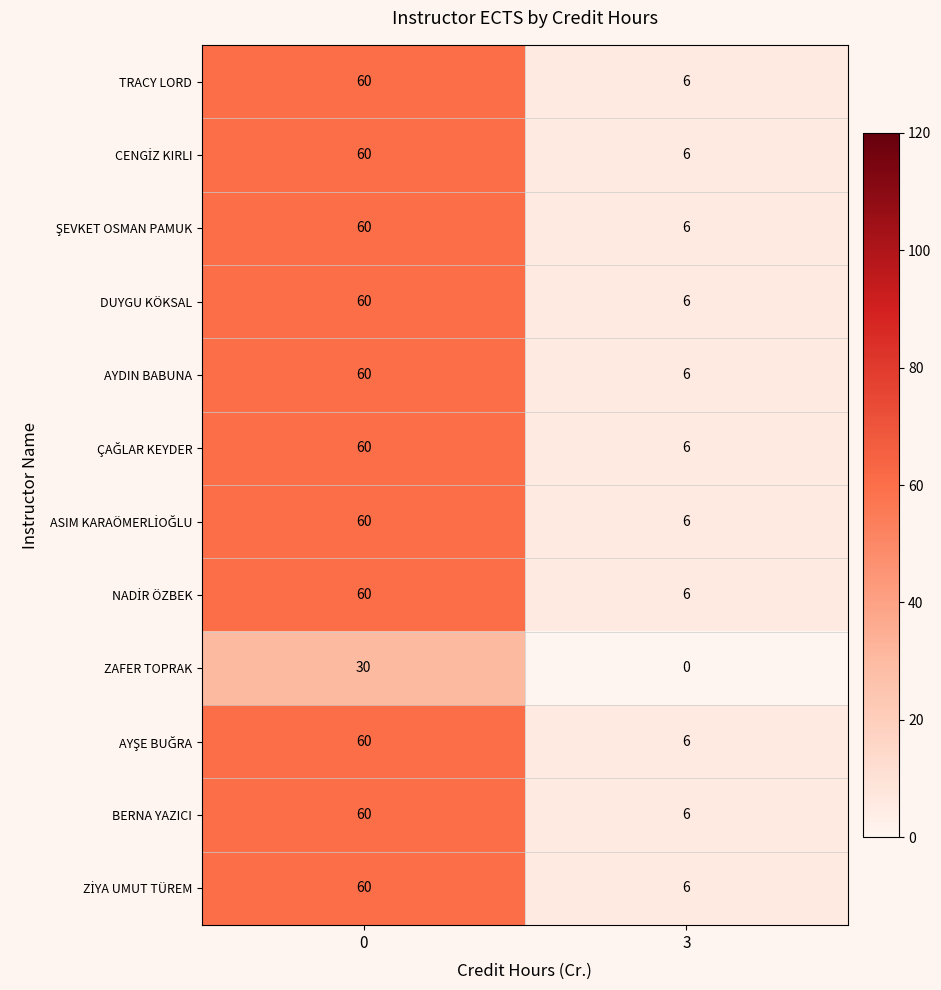

What is the total value across all series at 0?

690